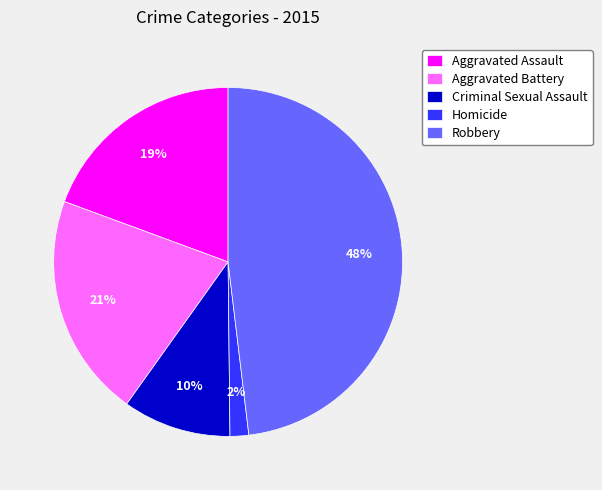

Is it true that Aggravated Assault is 19% of the pie?

True